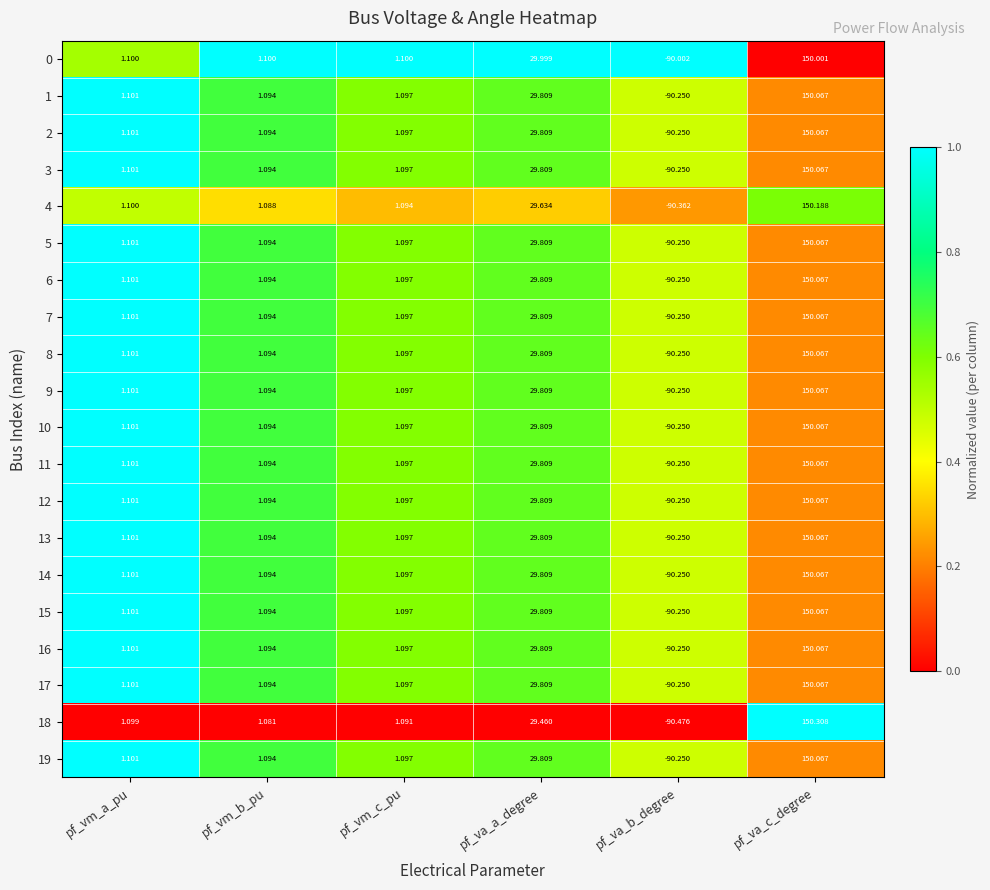

At which label does 4 reach its peak?

pf_va_c_degree